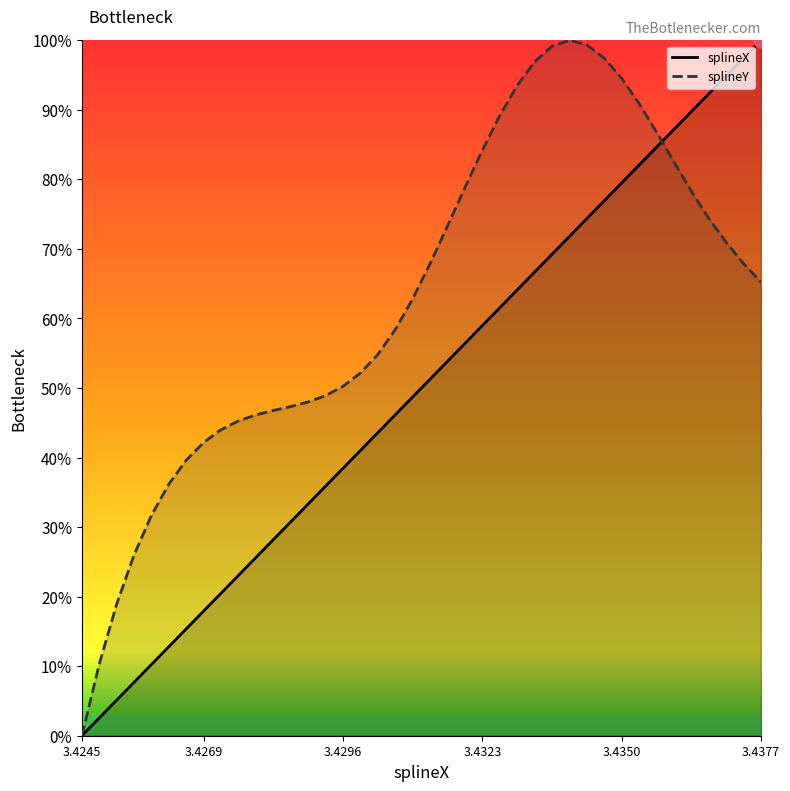

What are all the series names shown in the legend?

splineX line, splineY line